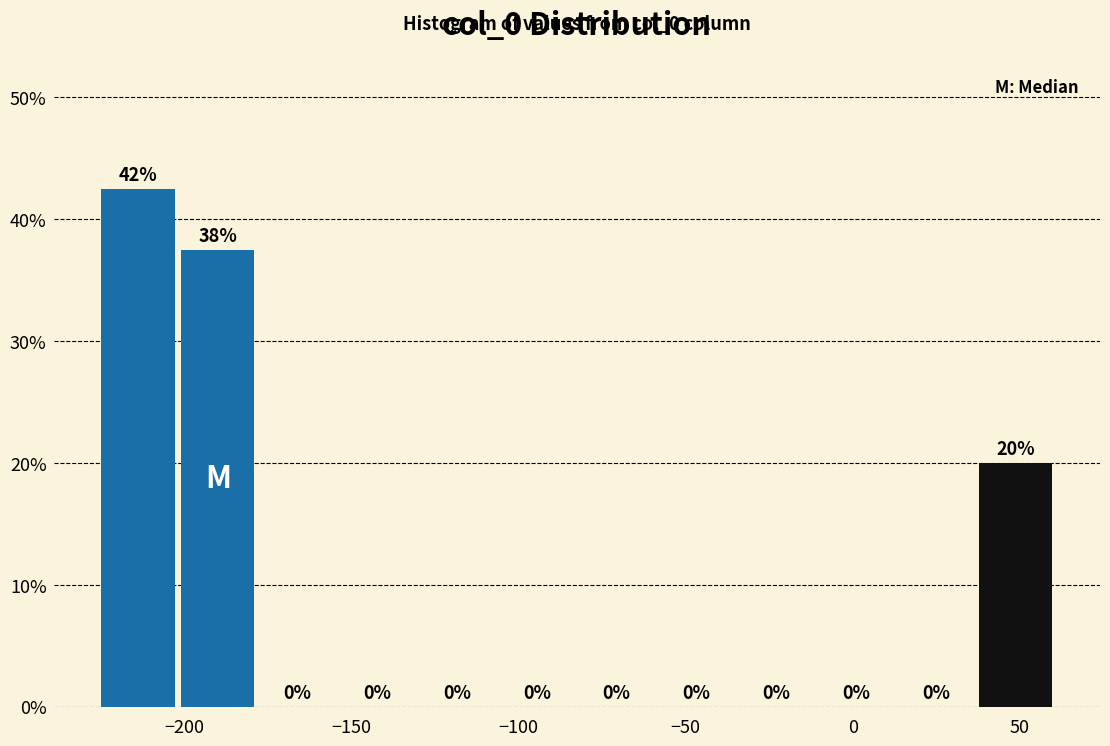

Which range on the x-axis has the tallest bar?

-225 to -200